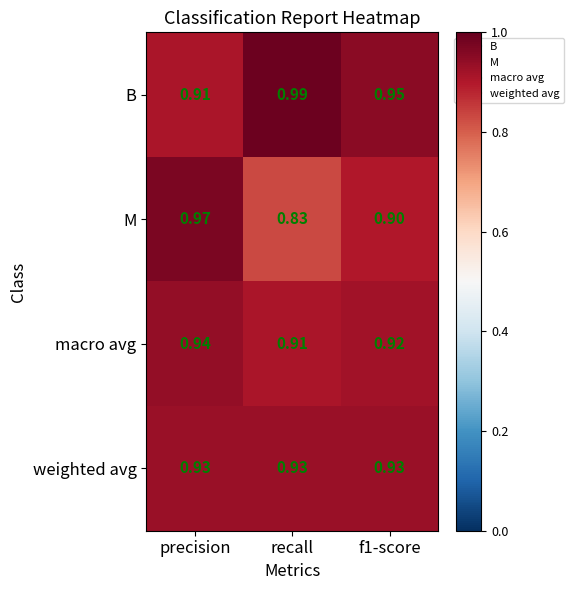

At which category is the sum across all series the highest?

precision